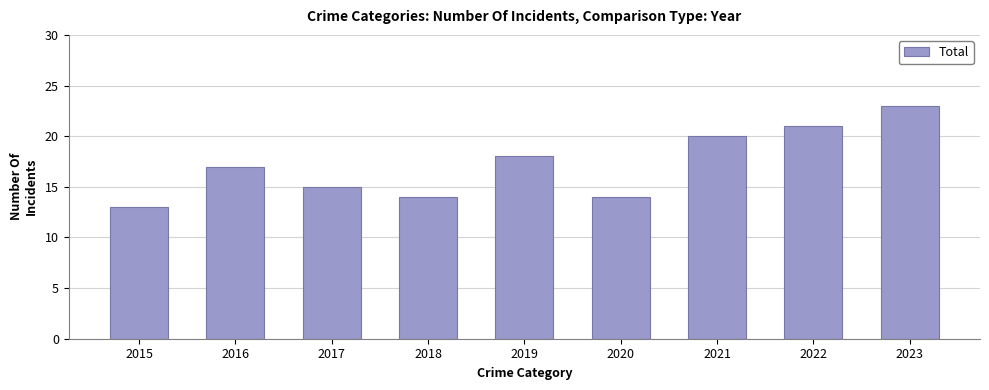

What is the approximate value at 2017?

15